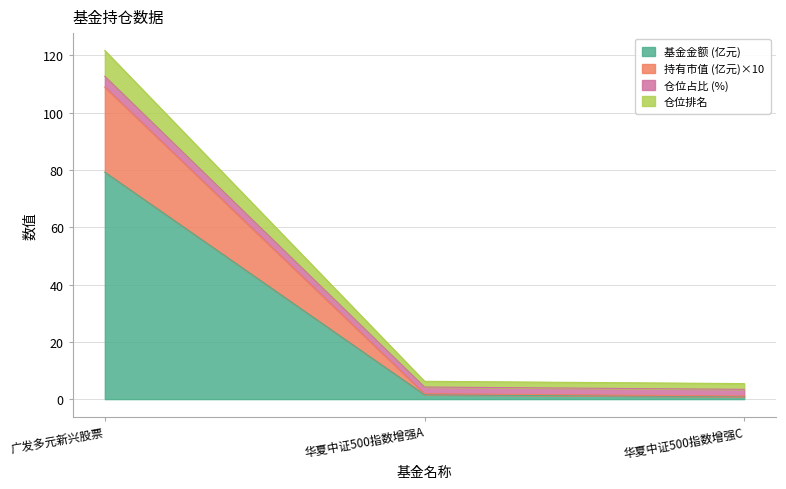

Is it true that 基金金额 (亿元) equals 0.9 at 华夏中证500指数增强C?

True